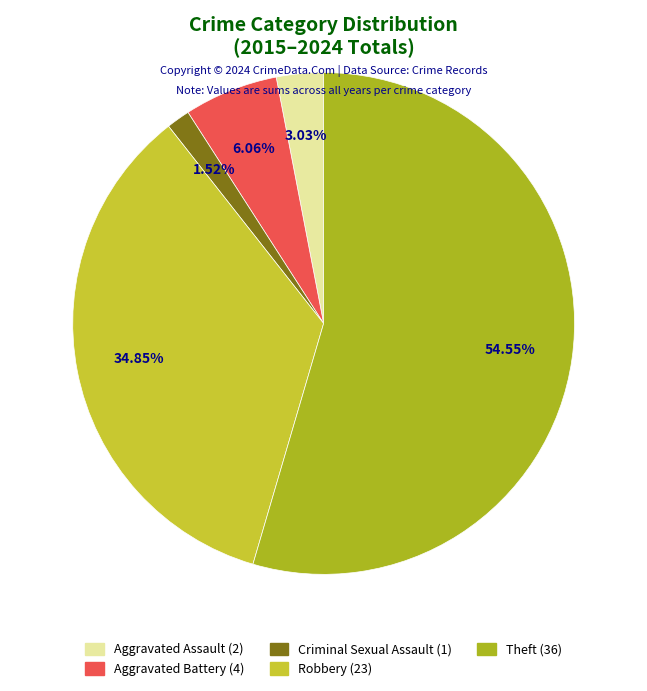

Rank the categories by value from lowest to highest.

Criminal Sexual Assault, Aggravated Assault, Aggravated Battery, Robbery, Theft